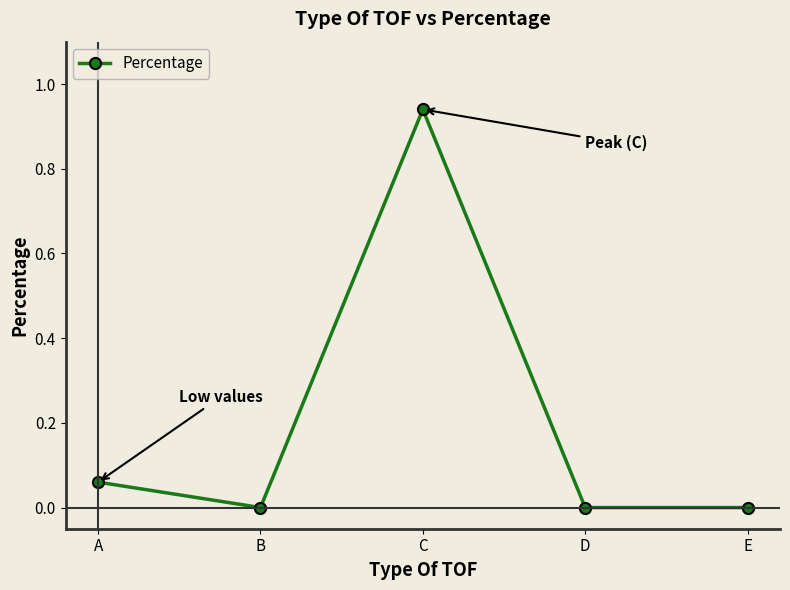

How many interior local peaks (higher than both neighbors) does the data have?

1